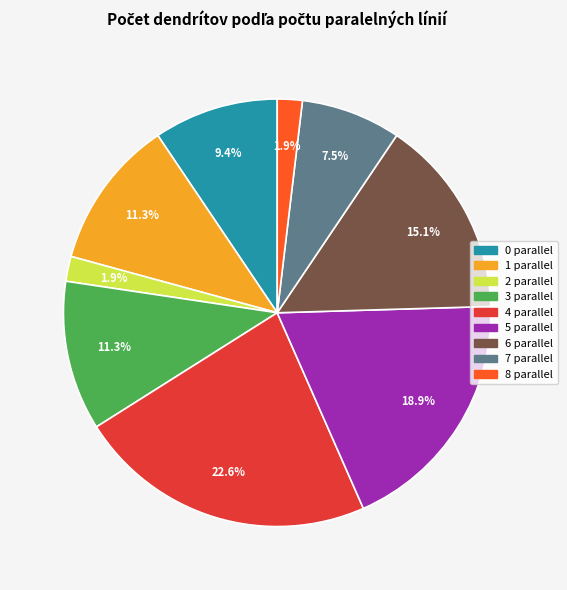

What percentage is NOT represented by 5?

81.1%